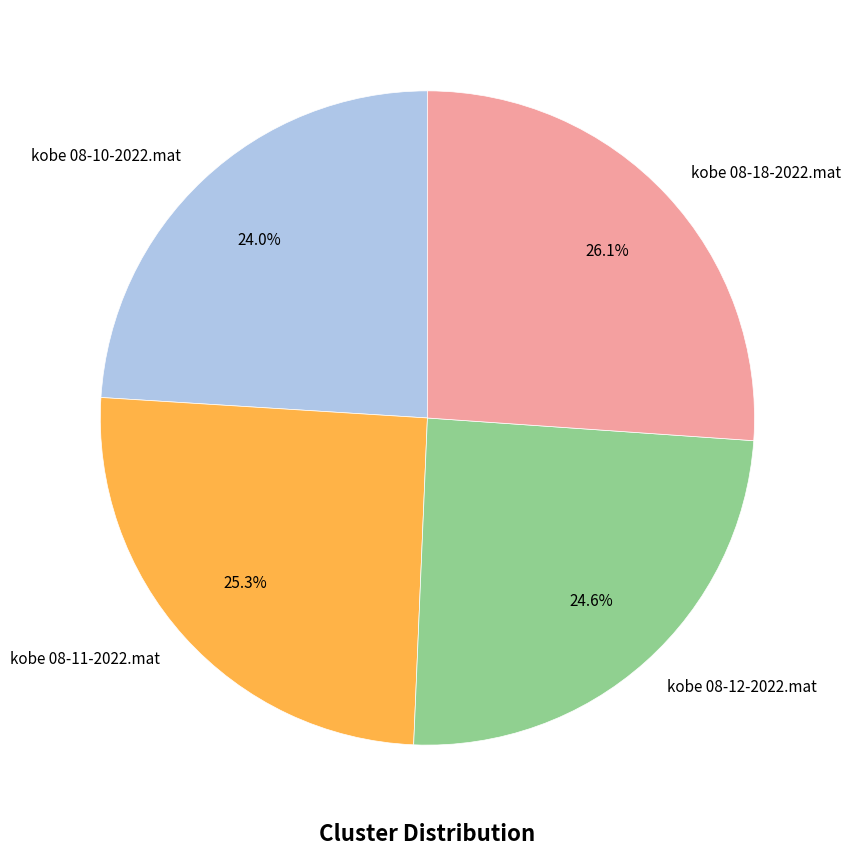

Which has a higher value, kobe 08-18-2022.mat or kobe 08-11-2022.mat?

kobe 08-18-2022.mat